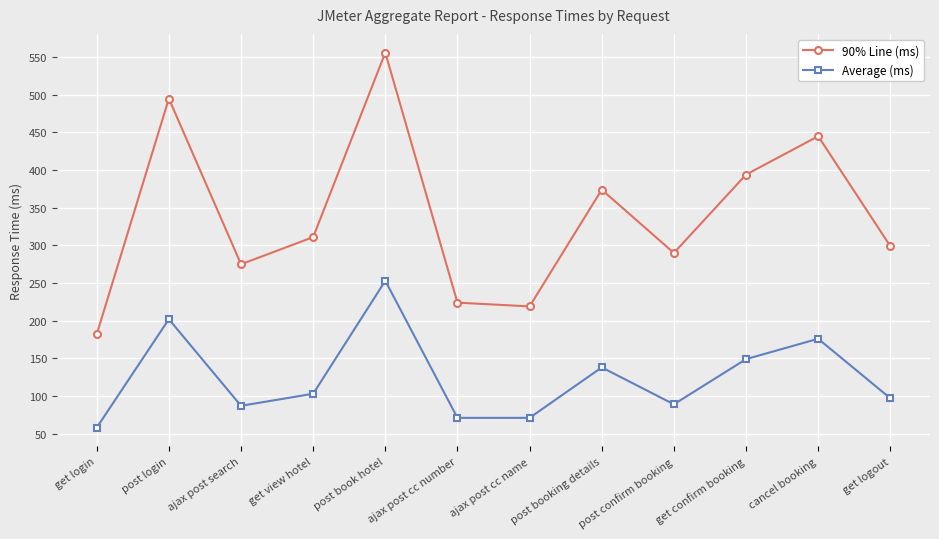

What is the value of the 90% Line (ms) point at the 9th from the left?

290